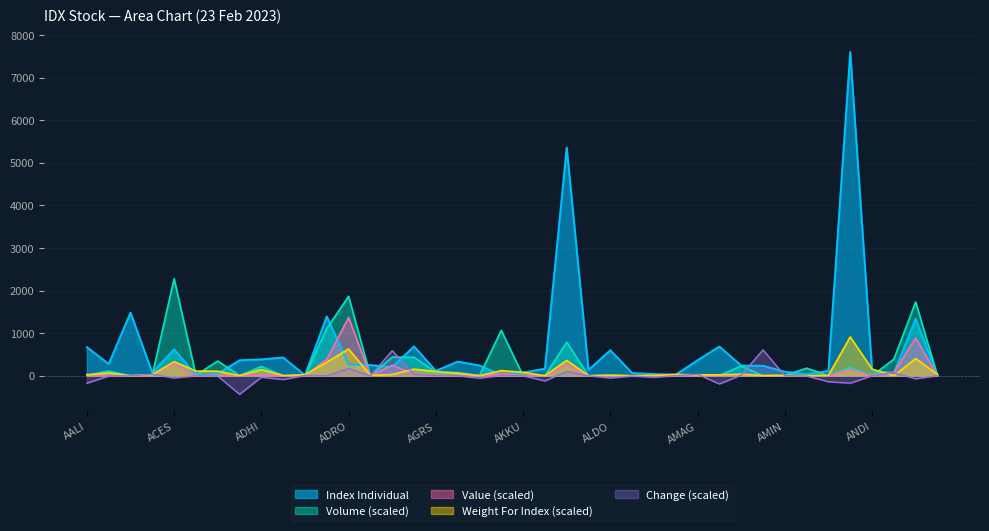

The Value series shows 477.0 at ANTM. True or false?

False